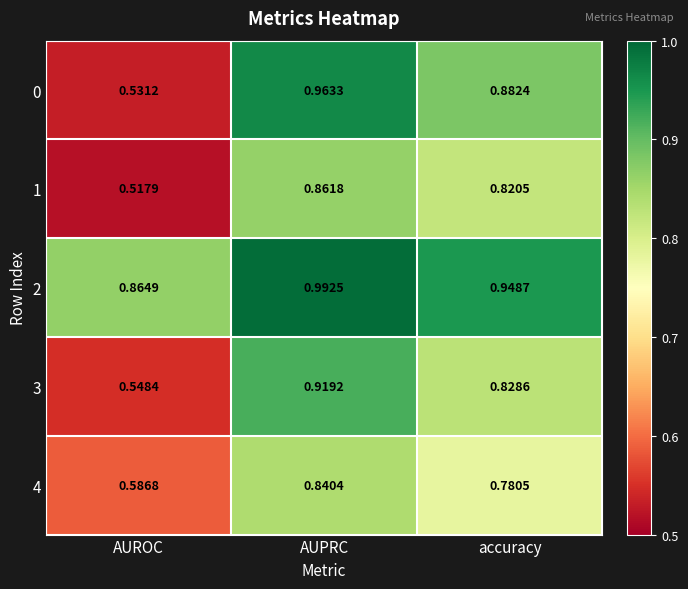

At which category is the sum across all series the highest?

AUPRC